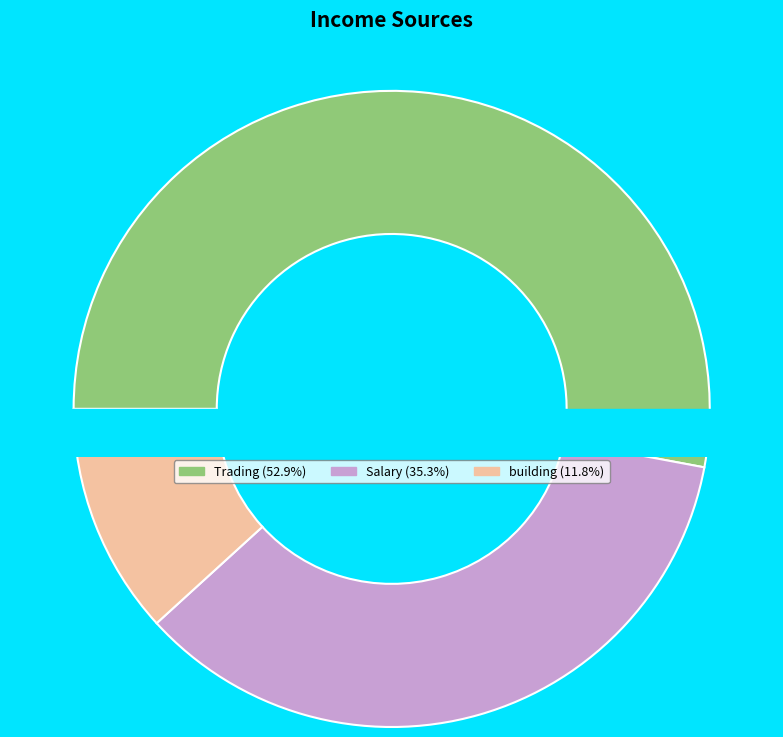

What is the majority slice?

Trading